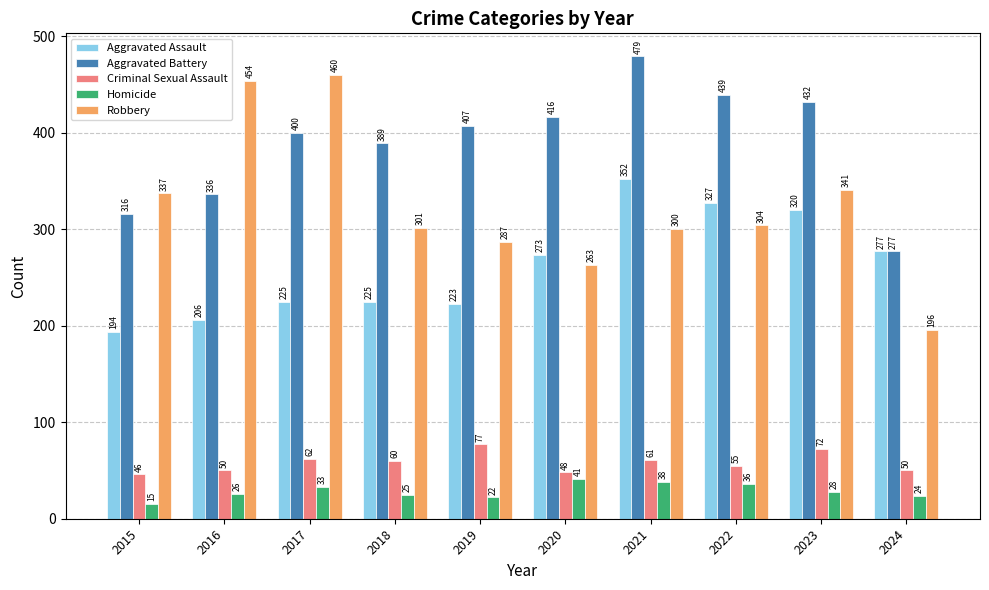

Where does the Criminal Sexual Assault series first go above 60?

2017